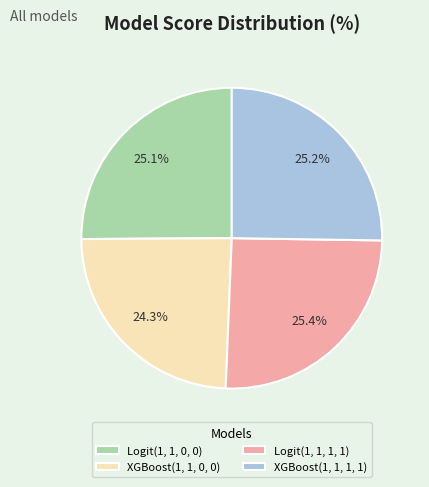

True or false: Logit(1, 1, 0, 0) accounts for 13% of the total.

False